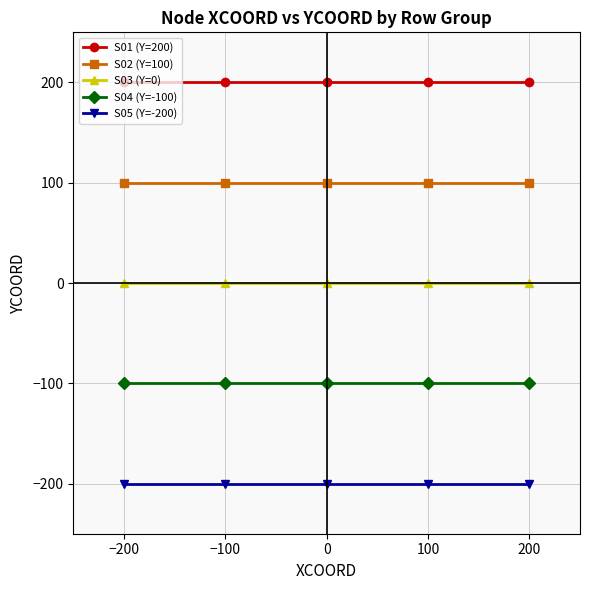

Is the value of S03 (Y=0) at 100 greater than the value of S01 (Y=200) at 100?

No